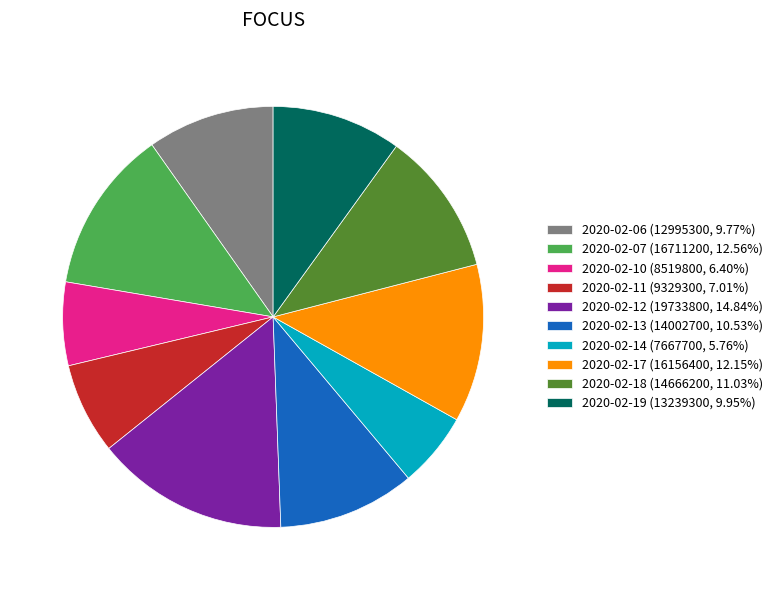

Approximately how many times larger is the value at 2020-02-12 (19733800, 14.84%) compared to 2020-02-07 (16711200, 12.56%)?

1.2